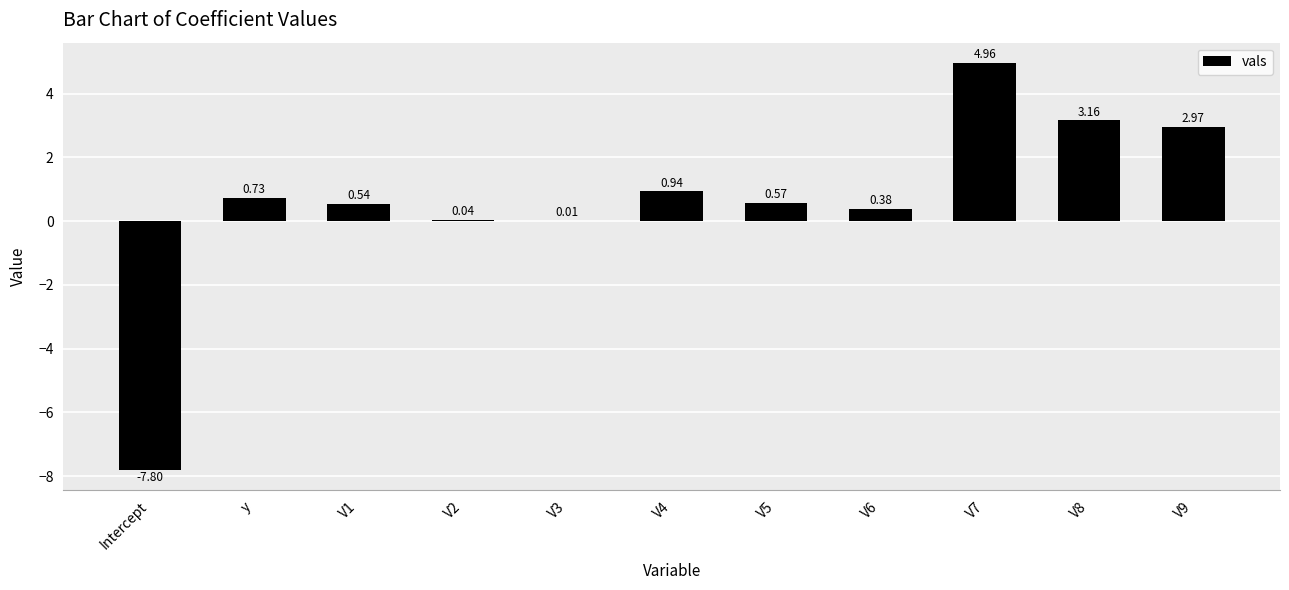

Are the bars horizontal?

No